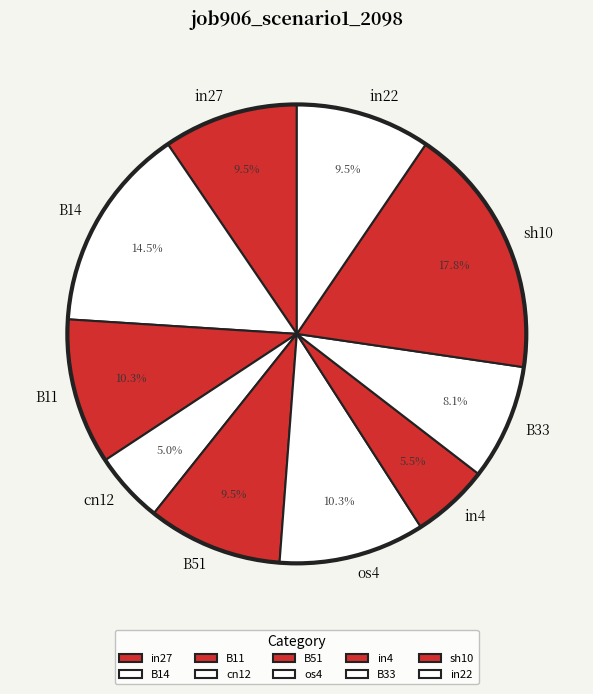

How many segments does this pie chart have?

10